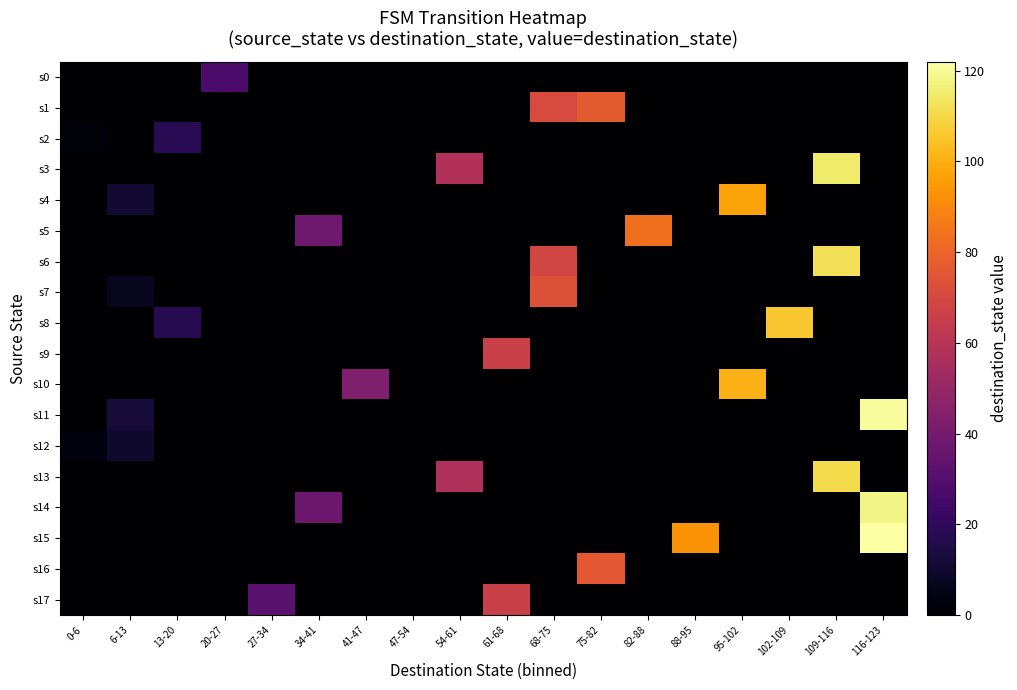

At which category is the sum across all series the highest?

116-123